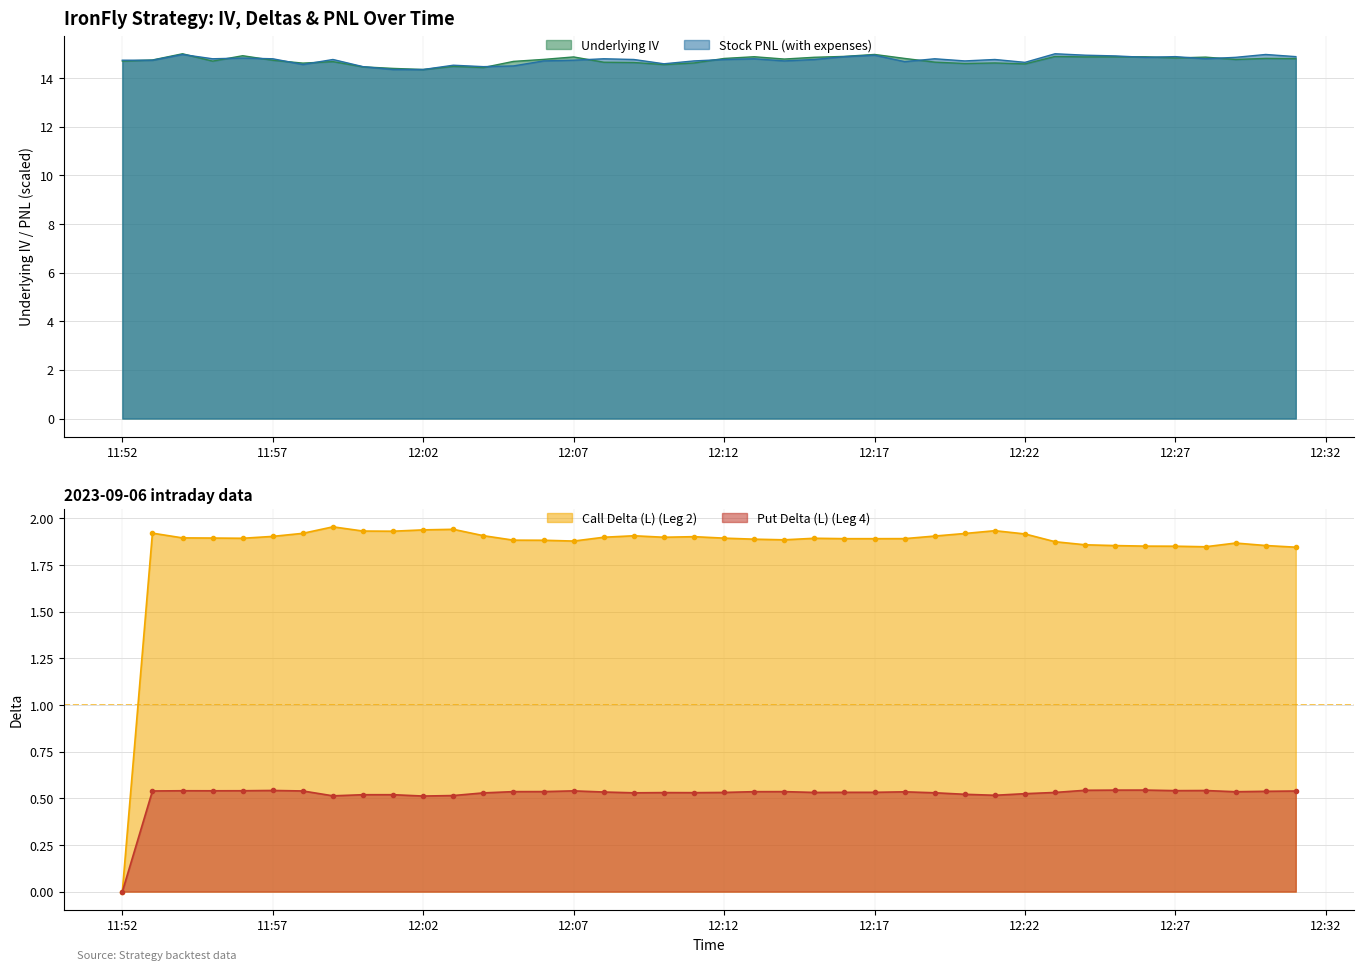

Is it true that Underlying IV equals 5.8 at 11:57?

False